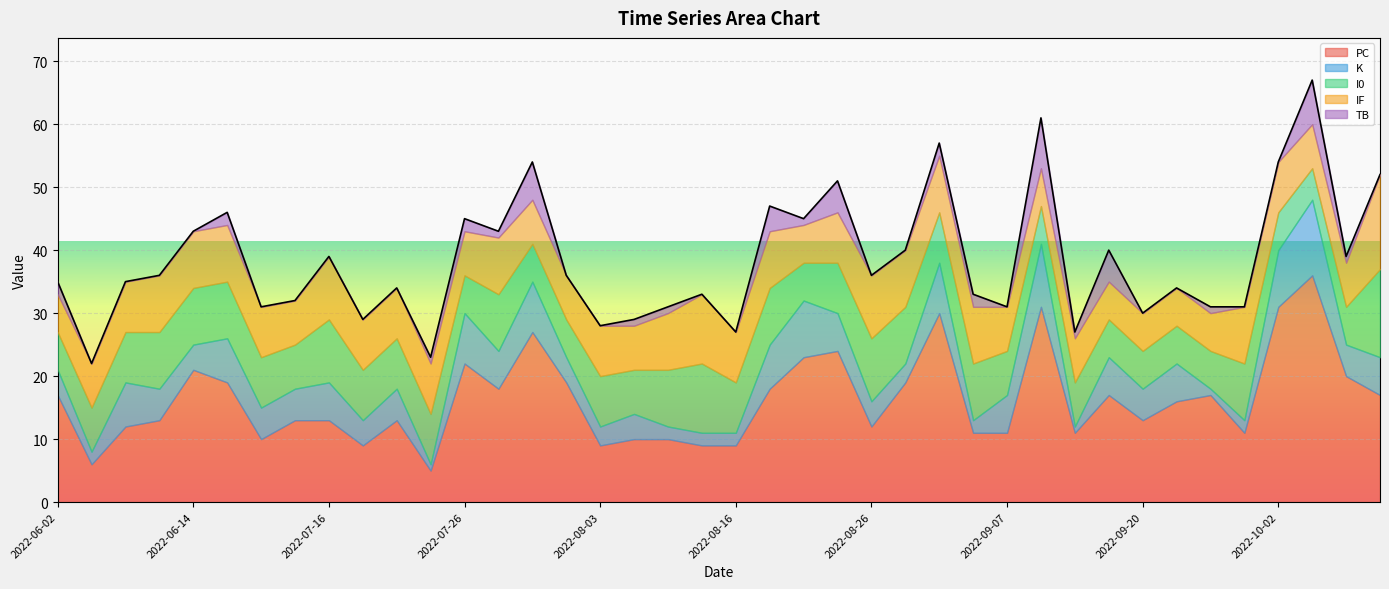

Reading right to left, list all the values displayed in this chart.

PC: 17	6	12	13	21	19	10	13	13	9	13	5	22	18	27	19	9	10	10	9	9	18	23	24	12	19	30	11	11	31	11	17	13	16	17	11	31	36	20	17
K: 4	2	7	5	4	7	5	5	6	4	5	1	8	6	8	4	3	4	2	2	2	7	9	6	4	3	8	2	6	10	1	6	5	6	1	2	9	12	5	6
I0: 6	7	8	9	9	9	8	7	10	8	8	8	6	9	6	6	8	7	9	11	8	9	6	8	10	9	8	9	7	6	7	6	6	6	6	9	6	5	6	14
IF: 6	7	8	9	9	9	8	7	10	8	8	8	7	9	7	7	8	7	9	11	8	9	6	8	10	9	9	9	7	6	7	6	6	6	6	9	8	7	7	15
TB: 2	0	0	0	0	2	0	0	0	0	0	1	2	1	6	0	0	1	1	0	0	4	1	5	0	0	2	2	0	8	1	5	0	0	1	0	0	7	1	0